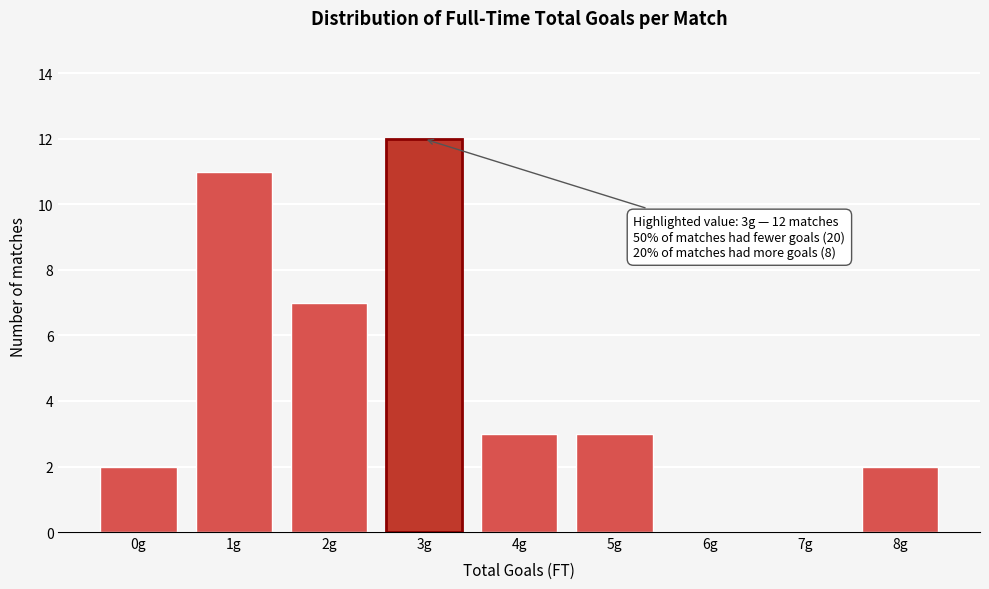

Reading right to left, list all the values displayed in this chart.

8g=2	7g=0	6g=0	5g=3	4g=3	3g=12	2g=7	1g=11	0g=2